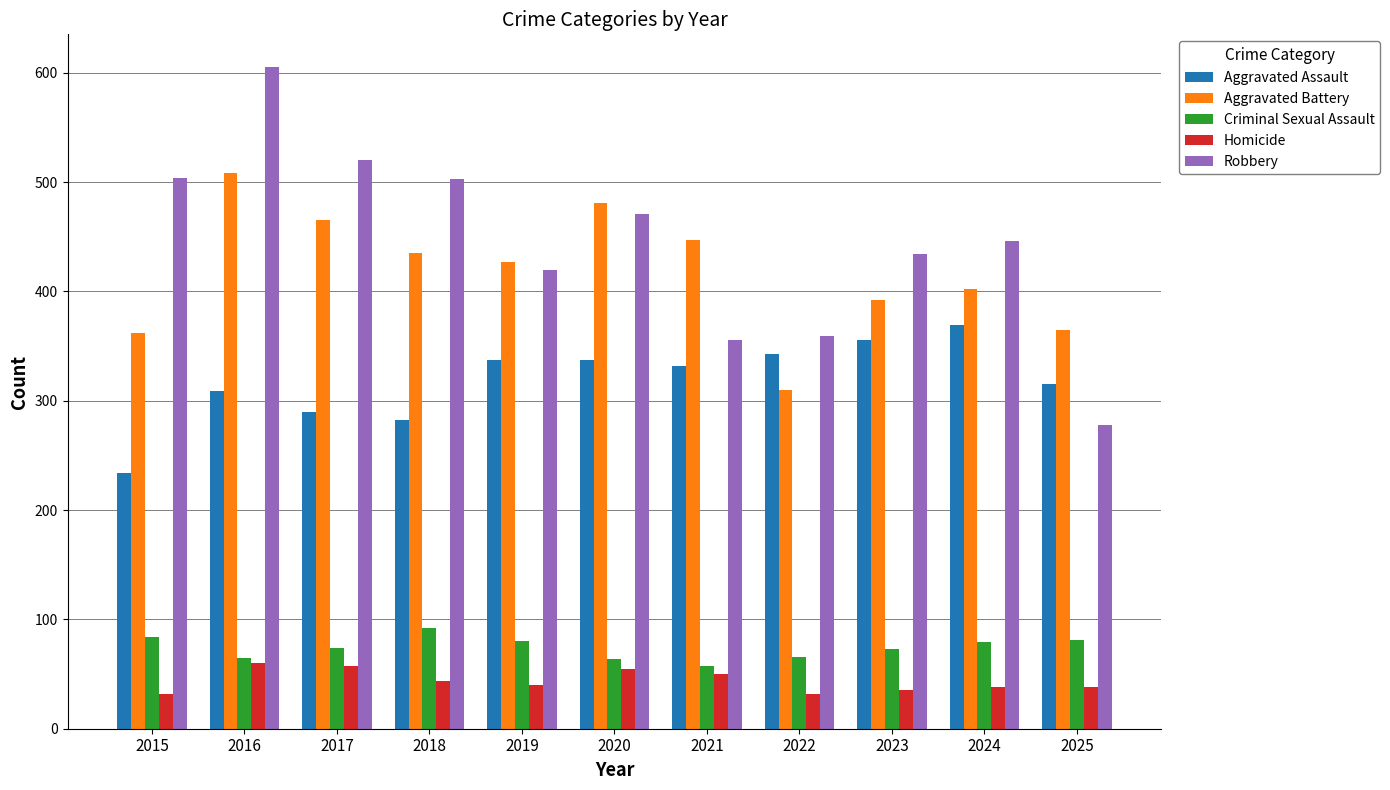

Read the Homicide value at 2015, to the nearest 5.

30